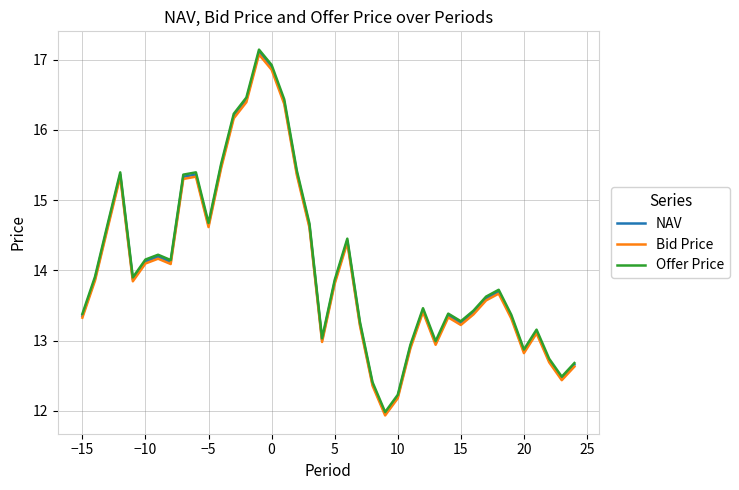

What is the greatest value displayed?

17.1